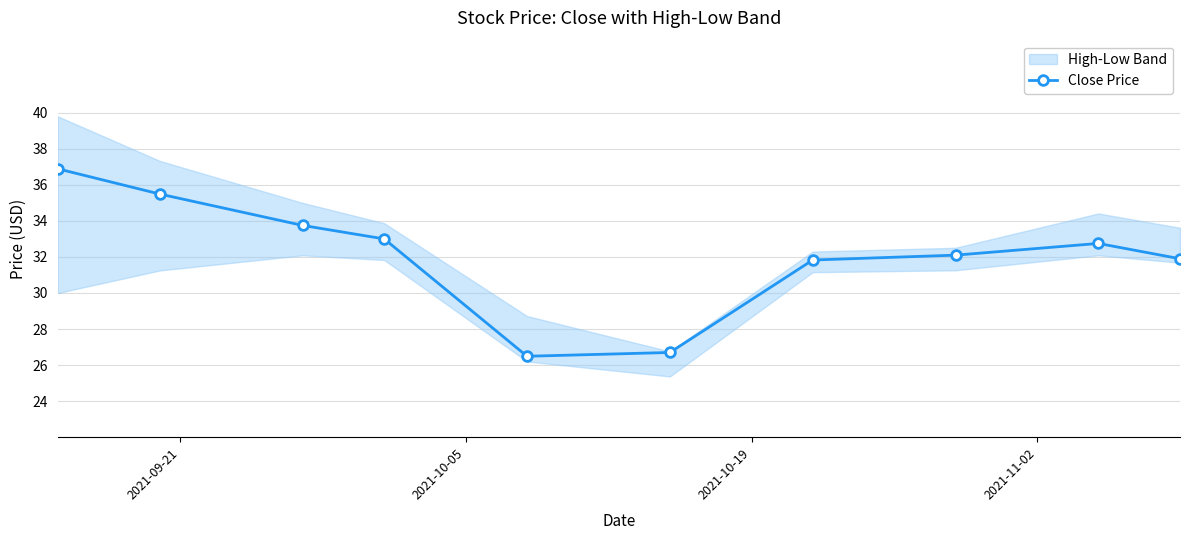

What is the value of the Close Price point at the 4th from the left?

33.0